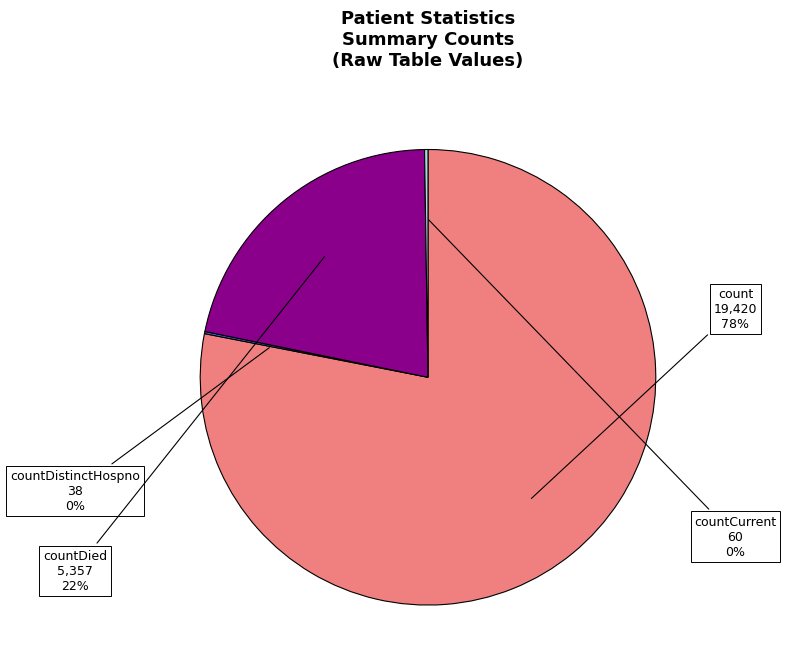

Between countDied and count, which is larger?

count